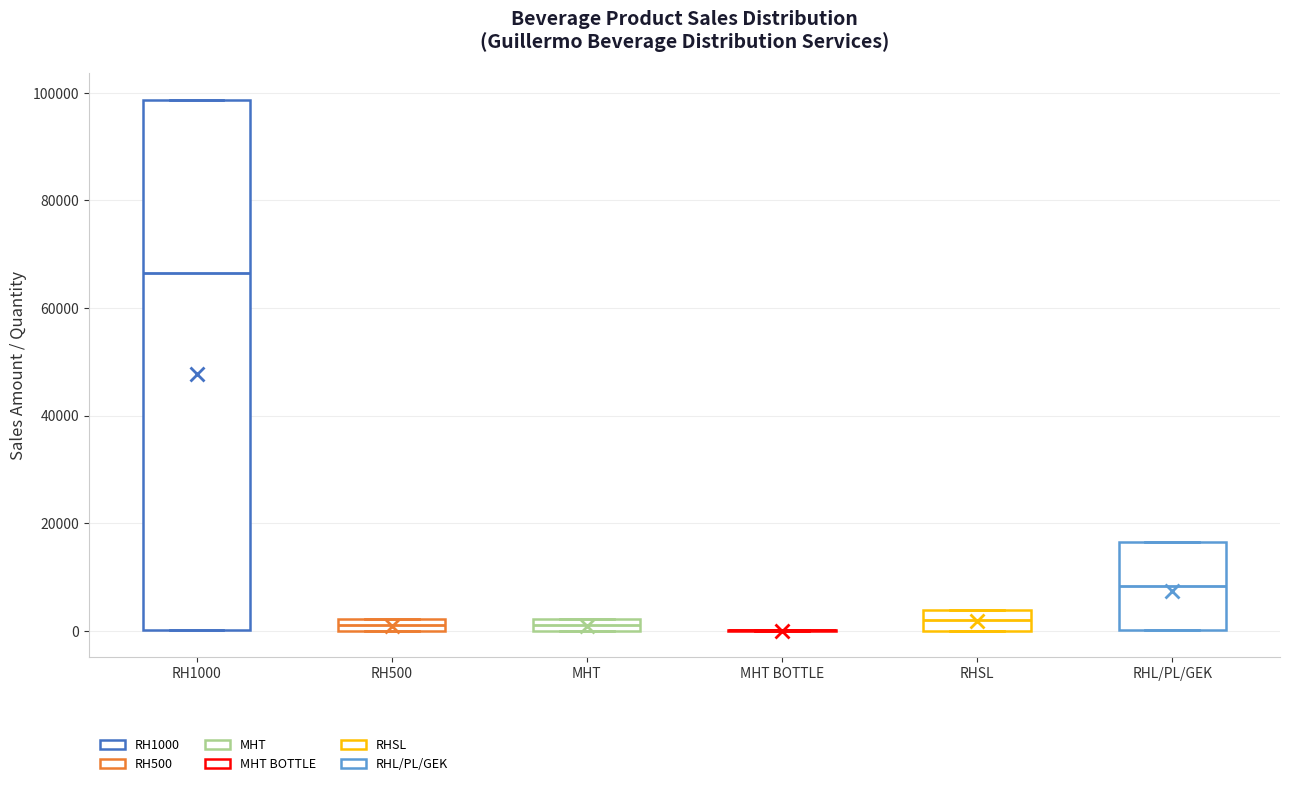

Where is the upper edge of the box for RH1000 on the y-axis? The values are not printed on the chart, so give them approximately, as read against the axis.

98000